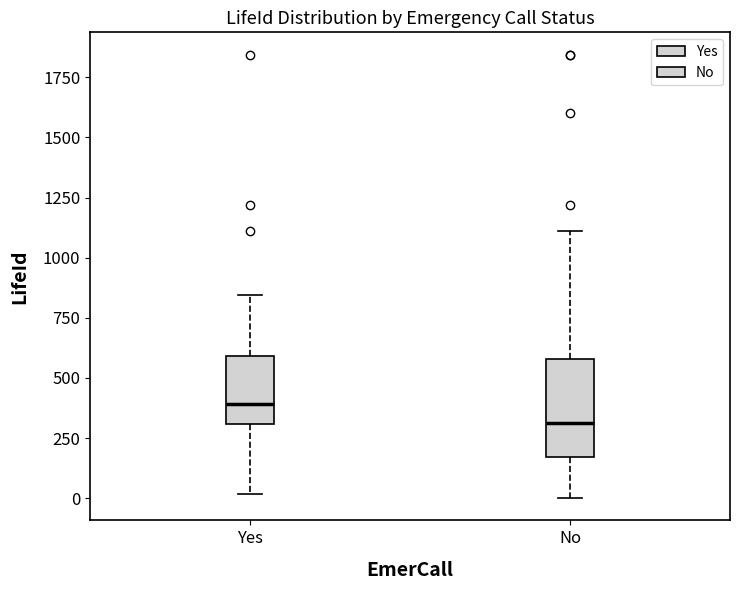

Which box is the tallest, from its lower edge to its upper edge?

No